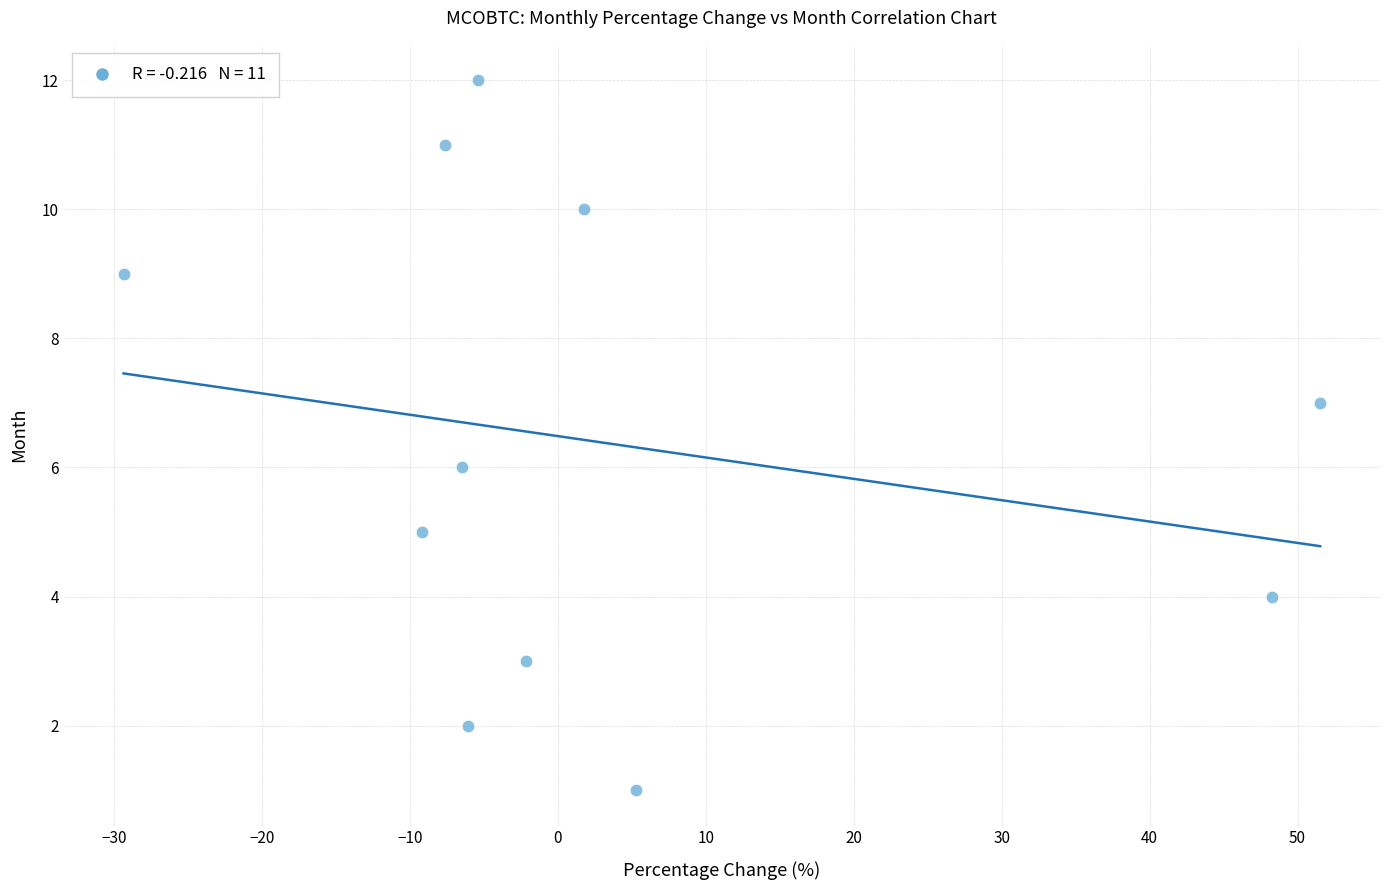

What is the average Y value?

6